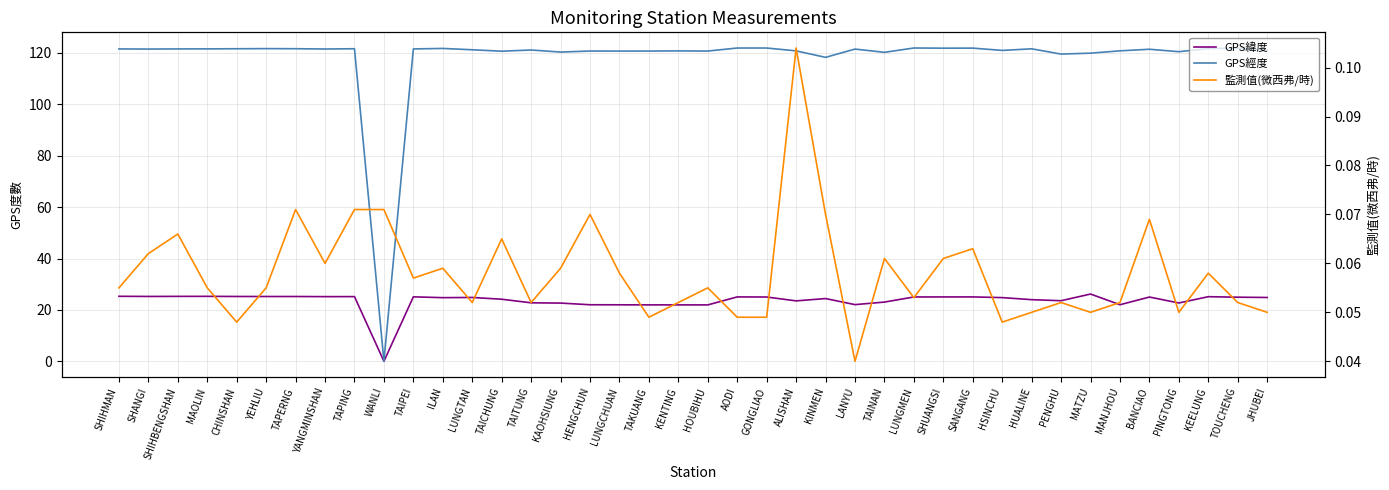

List the series in order of their overall mean, lowest first.

監測值(微西弗/時), GPS緯度, GPS經度